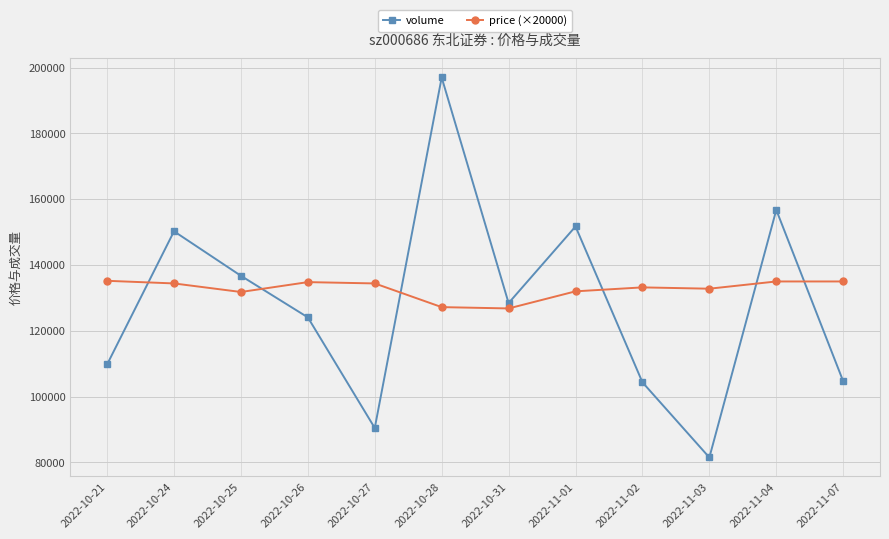

Where do volume and price (×20000) first cross each other?

2022-10-21 and 2022-10-24